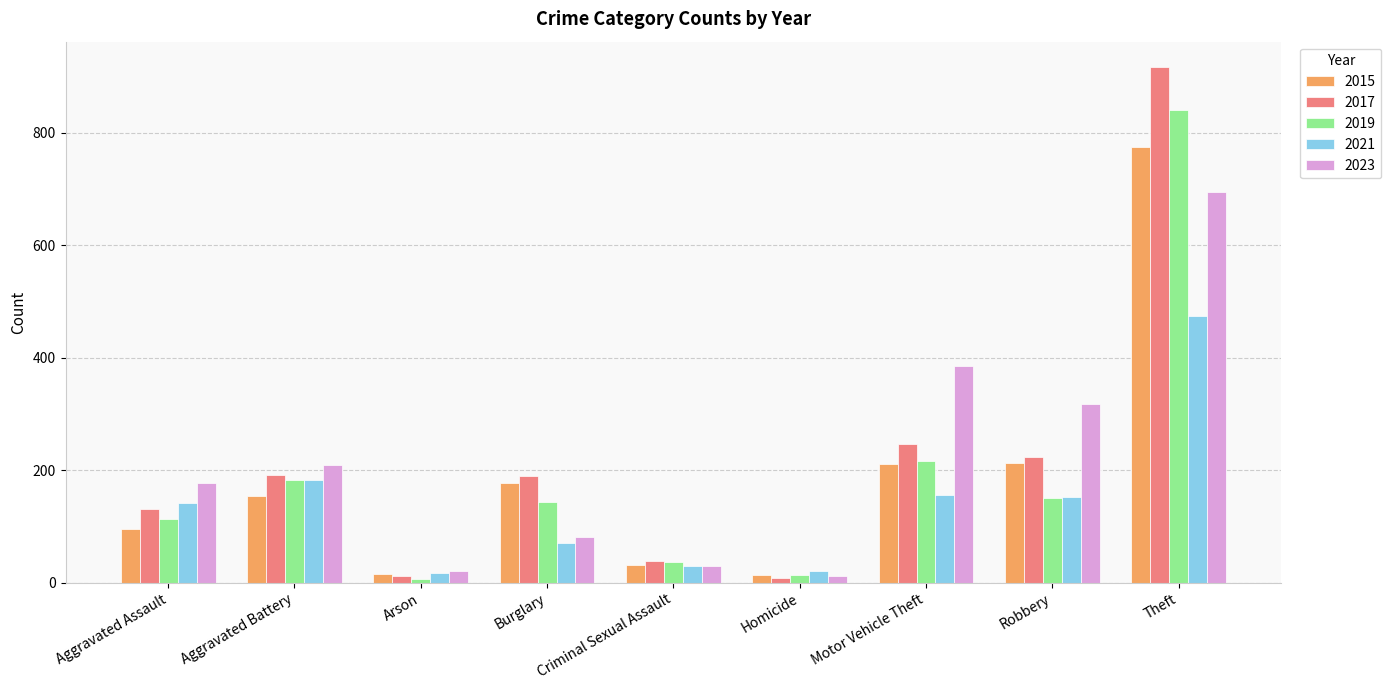

Which series has the largest range (max minus min)?

2017